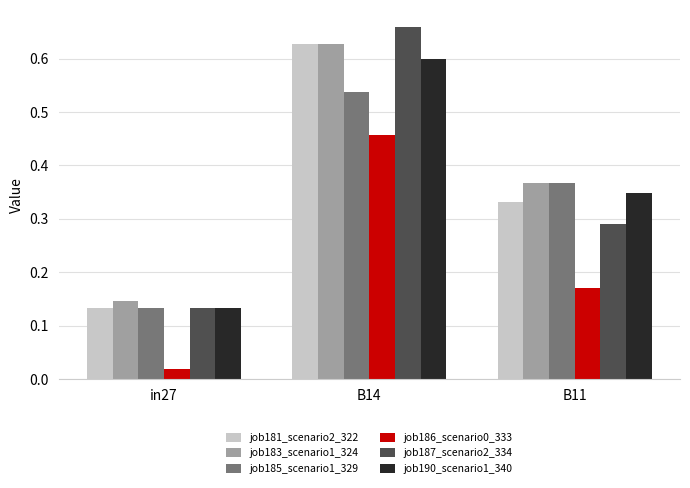

At which label does job181_scenario2_322 reach its peak?

B14